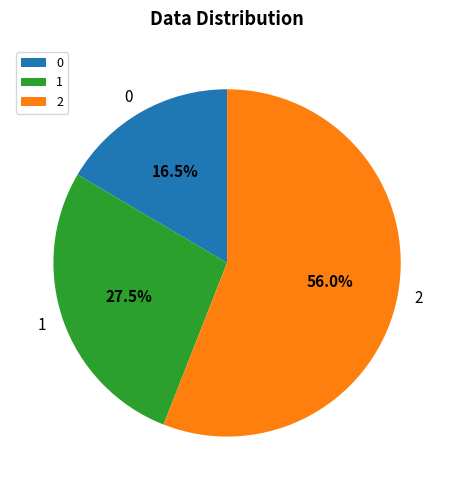

Rank the categories by value from lowest to highest.

0, 1, 2